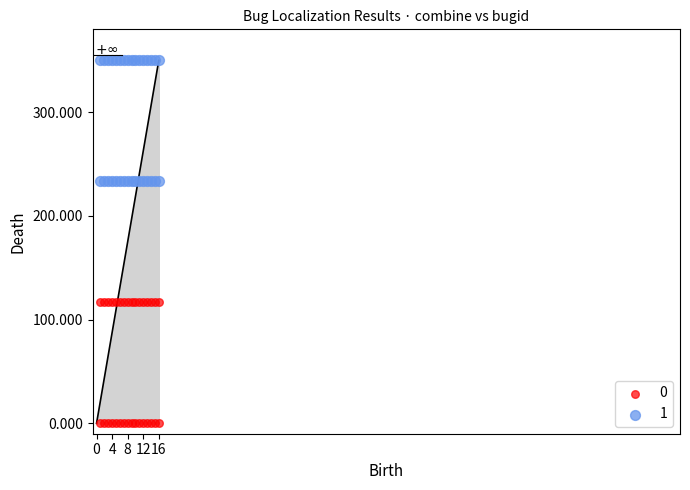

What are all the series names shown in the legend?

0, 1